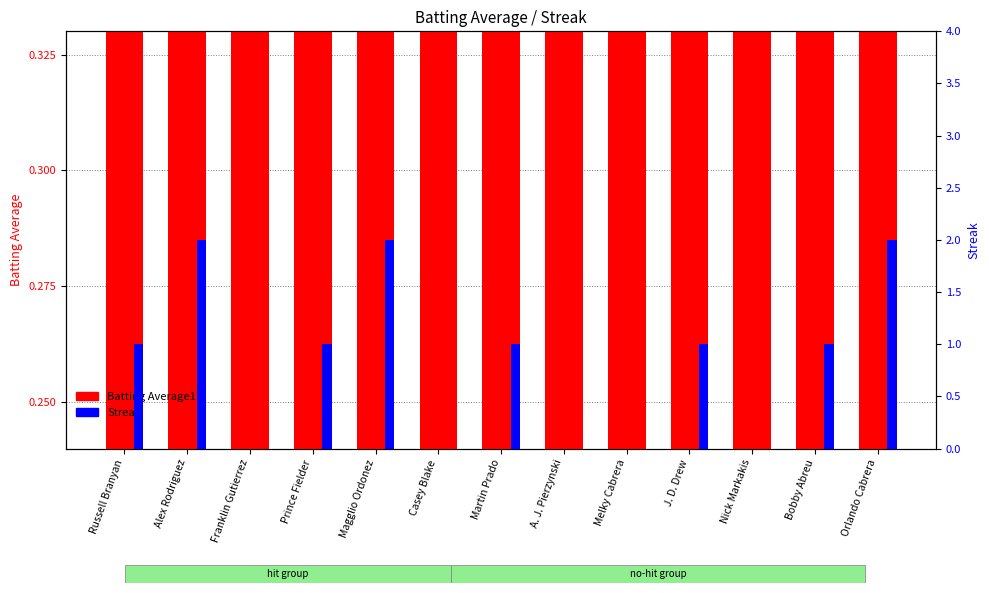

What position from the right is Melky Cabrera?

5